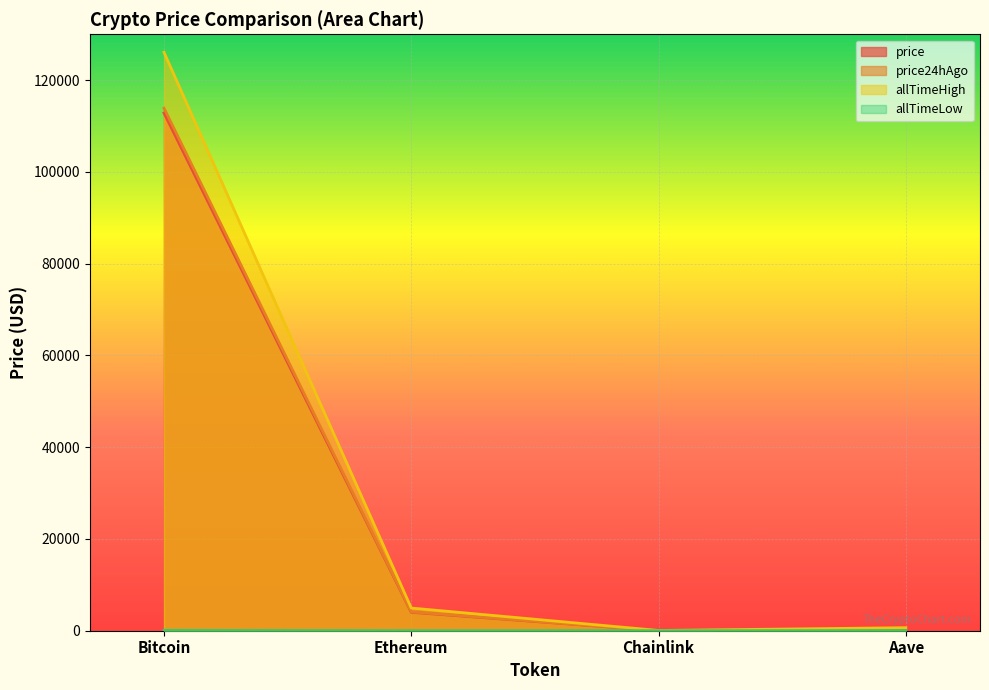

True or false: allTimeHigh has more than 0 interior local peaks.

False